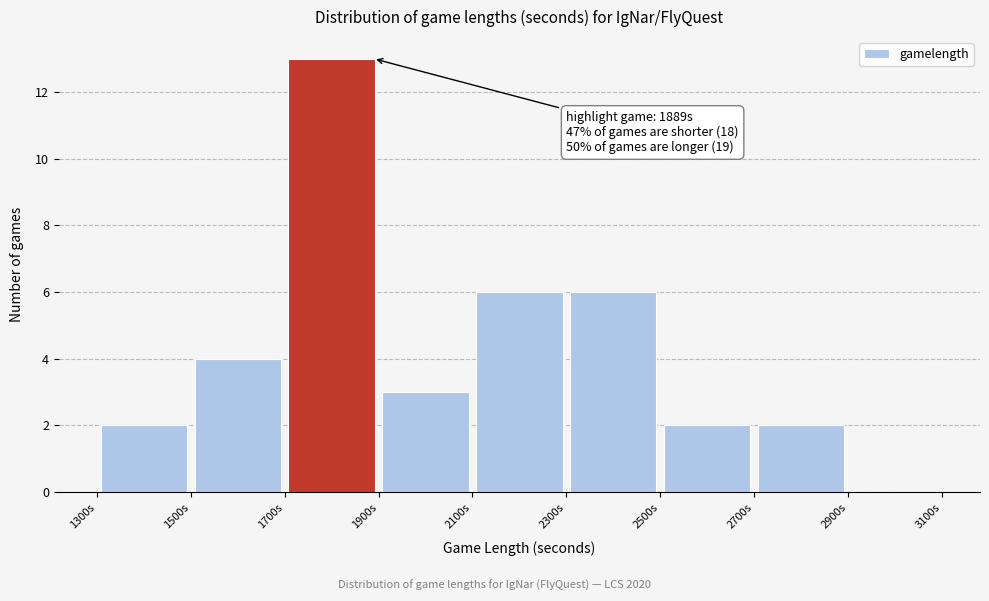

Which range on the x-axis has the tallest bar?

1700 to 1900